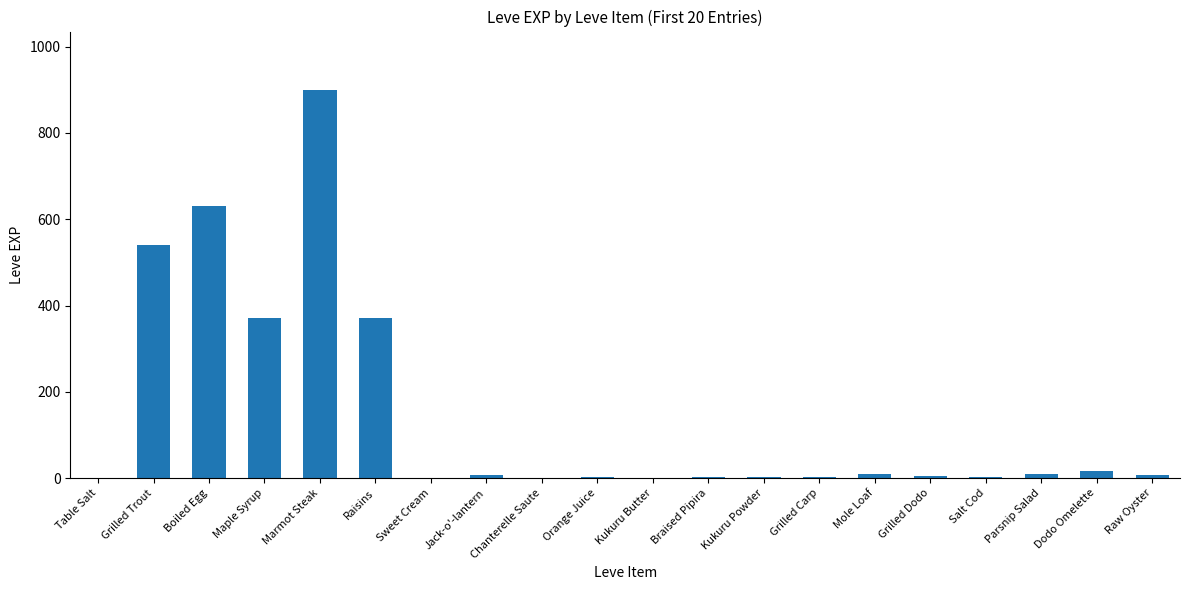

What is the sum of the values at Orange Juice and Table Salt?

3